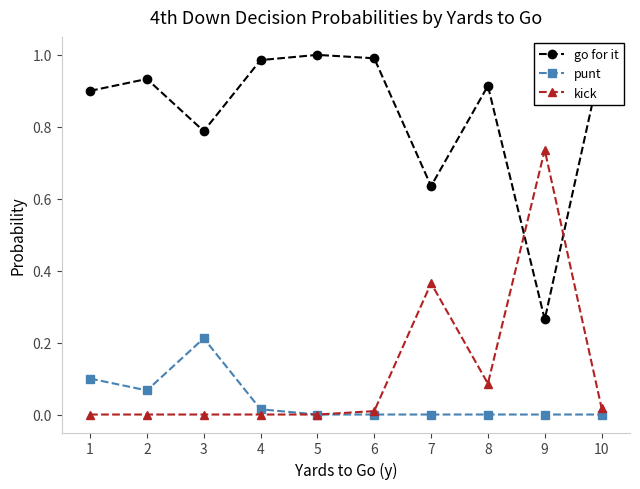

True or false: punt and go for it cross at least once.

False